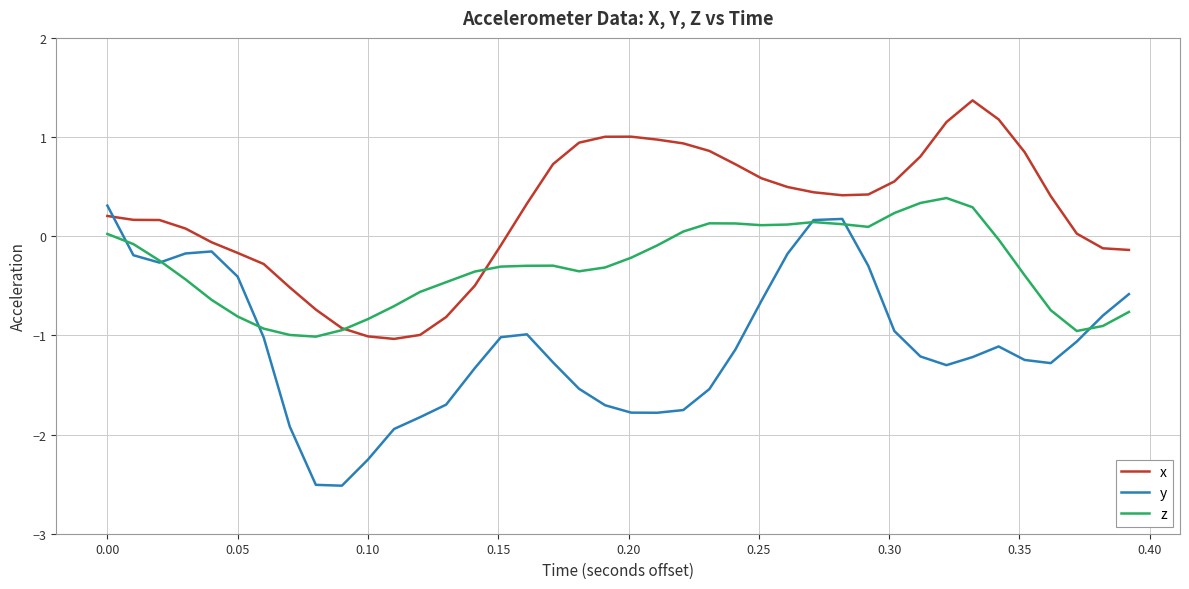

Which series has the largest total across all categories?

x